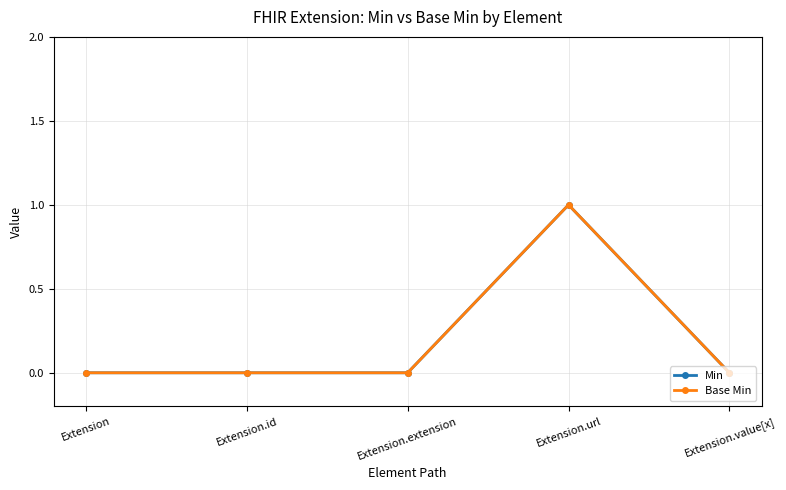

Rank the series by their maximum value, from highest to lowest.

Min, Base Min